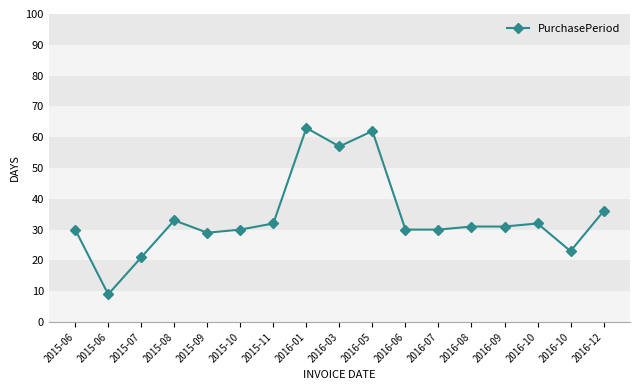

Is it true that the value at 2016-05 is 62?

True